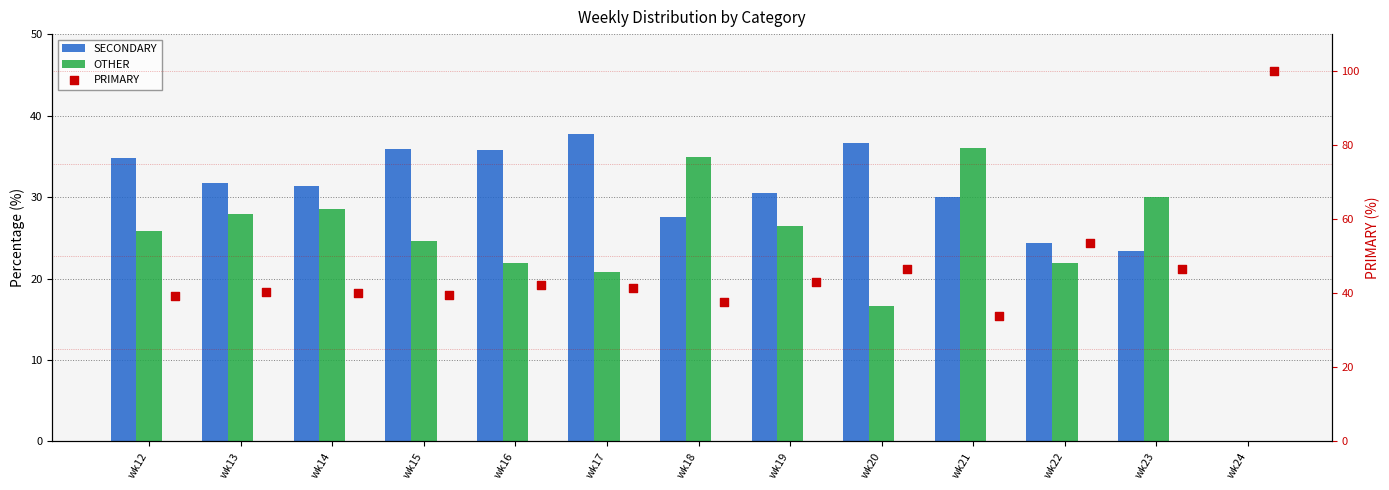

Which series contains the lowest Y value?

SECONDARY